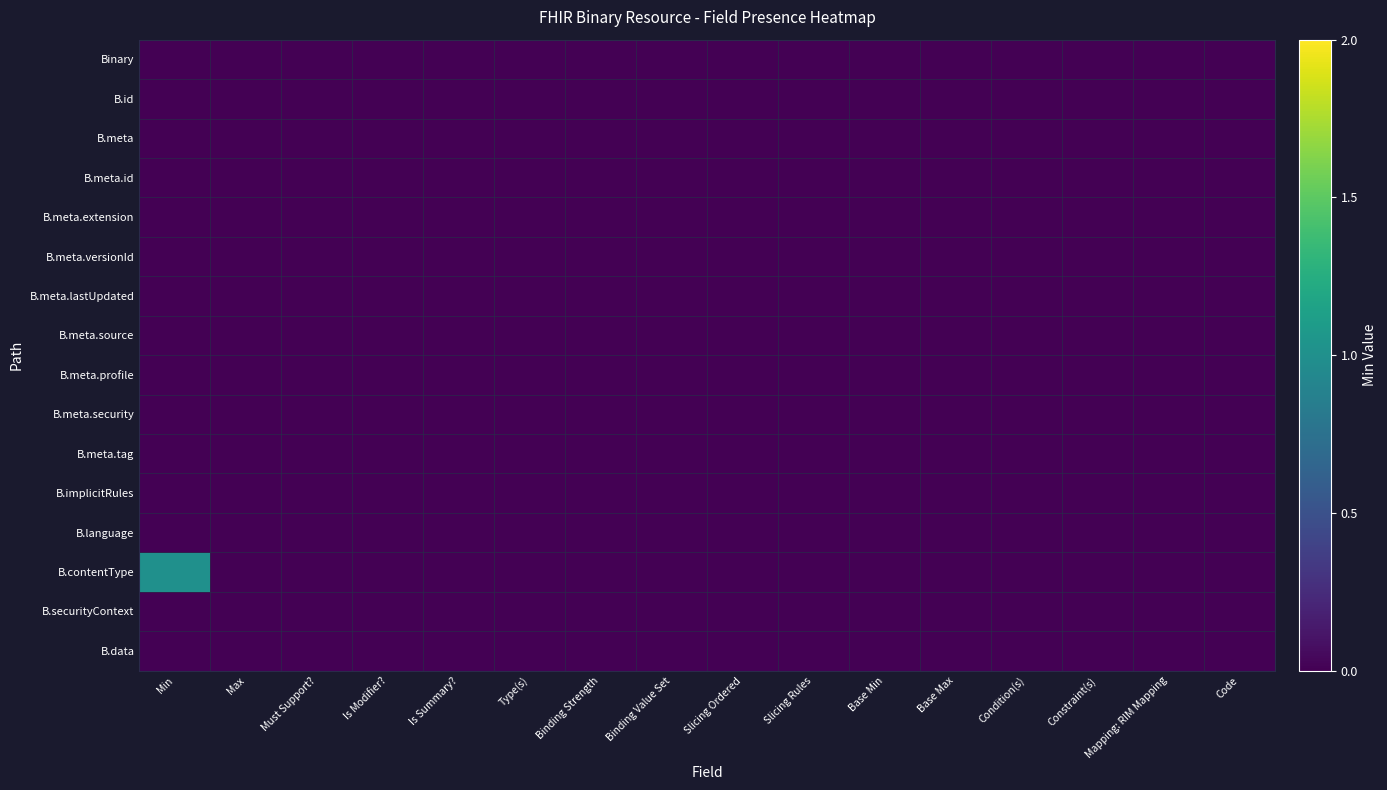

Count the number of categories in the chart.

16